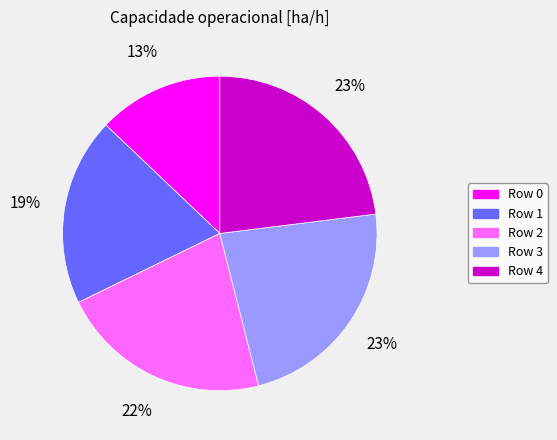

What is the smallest slice in the pie chart?

Row 0